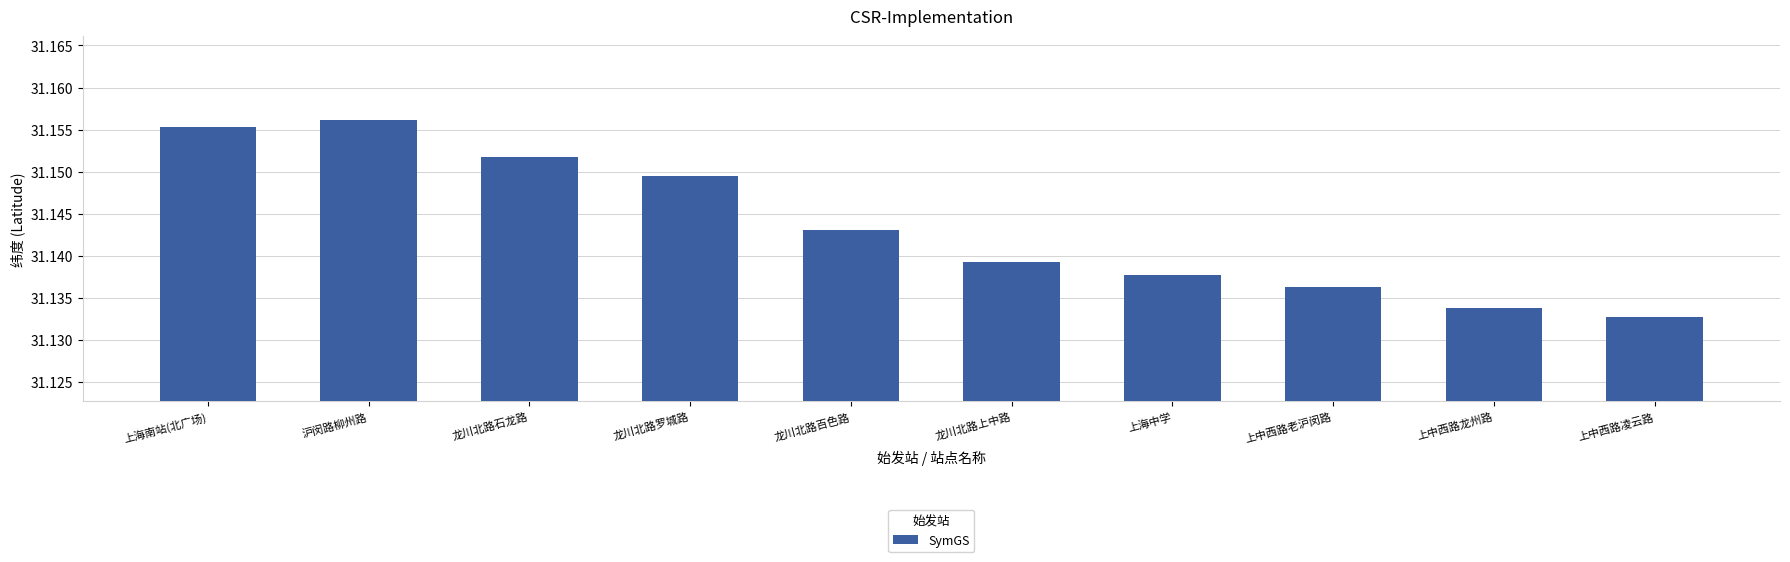

At which category does the chart reach its peak across all series?

沪闵路柳州路